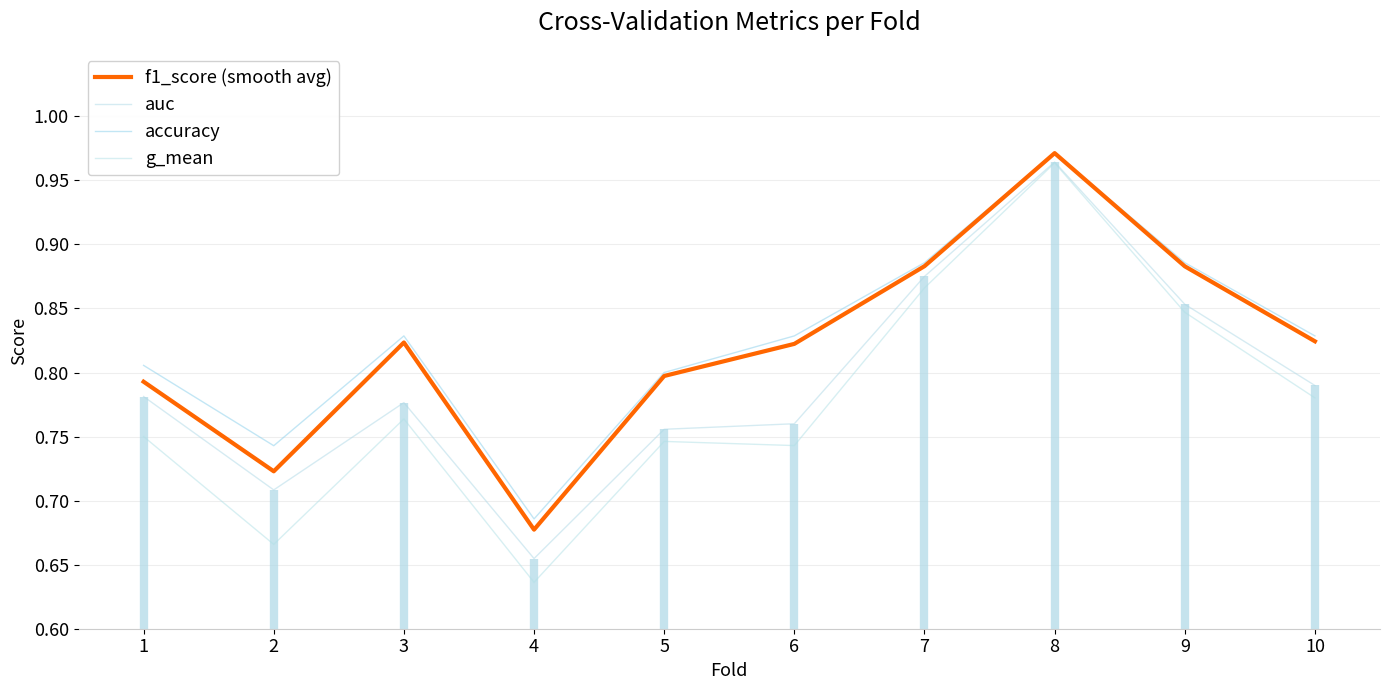

True or false: f1_score (smooth avg) has more than 1 points higher than both neighbors.

True